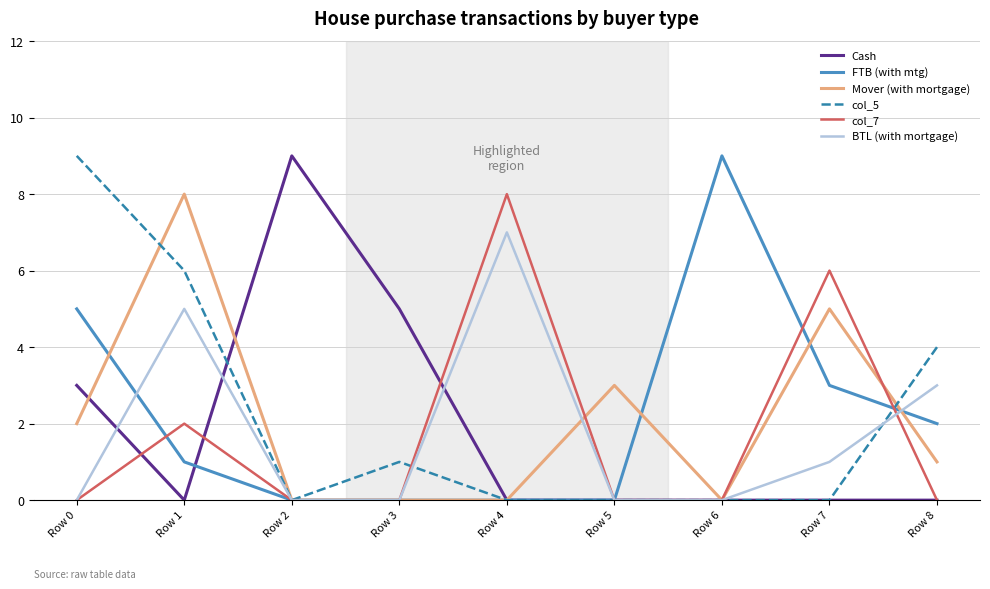

True or false: Mover (with mortgage) has a value of 4 at Row 2.

False